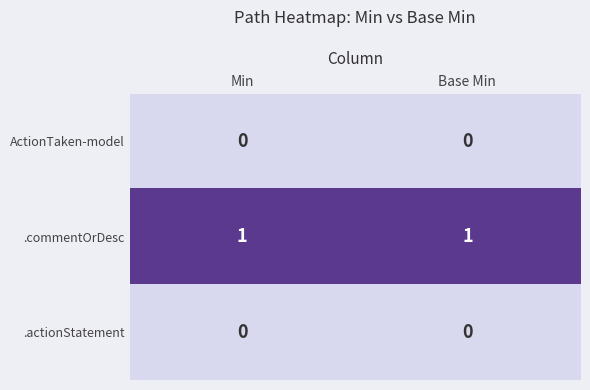

Is the value of .commentOrDesc at Base Min greater than the value of .actionStatement at Base Min?

Yes